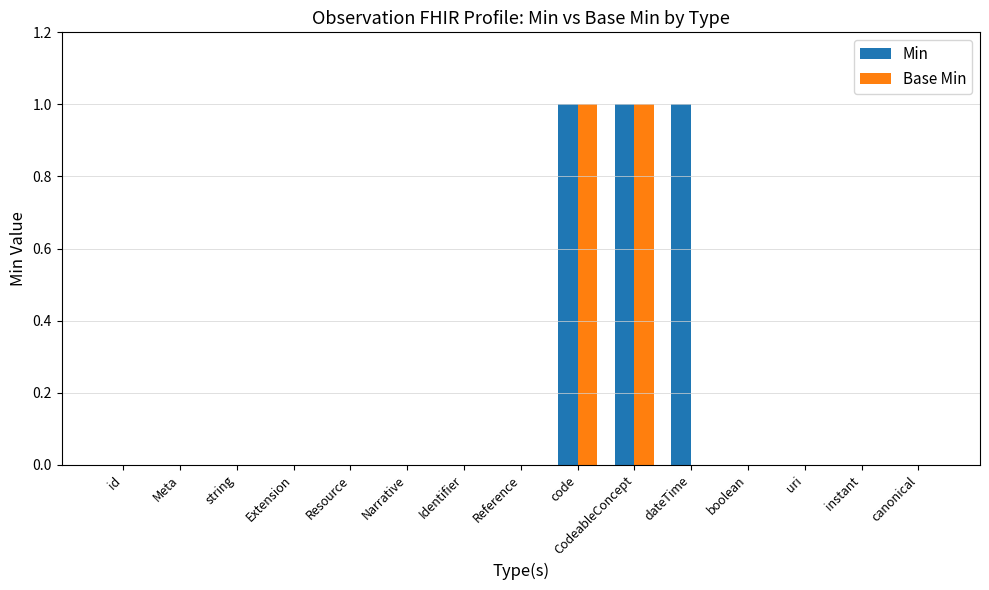

Is it true that Base Min equals 0 at Reference?

True